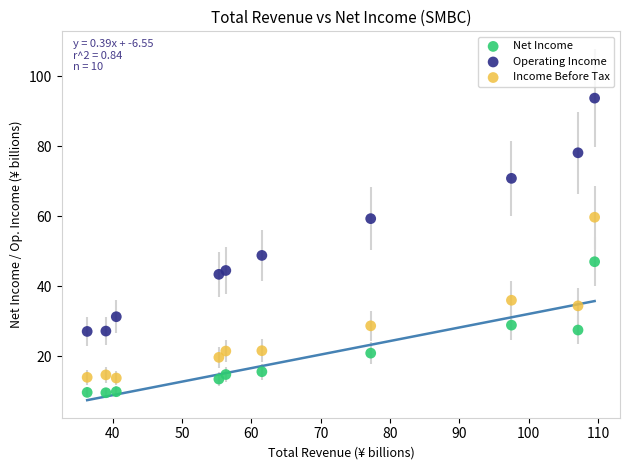

Across all series, what Y value is closest to 51?

48.8